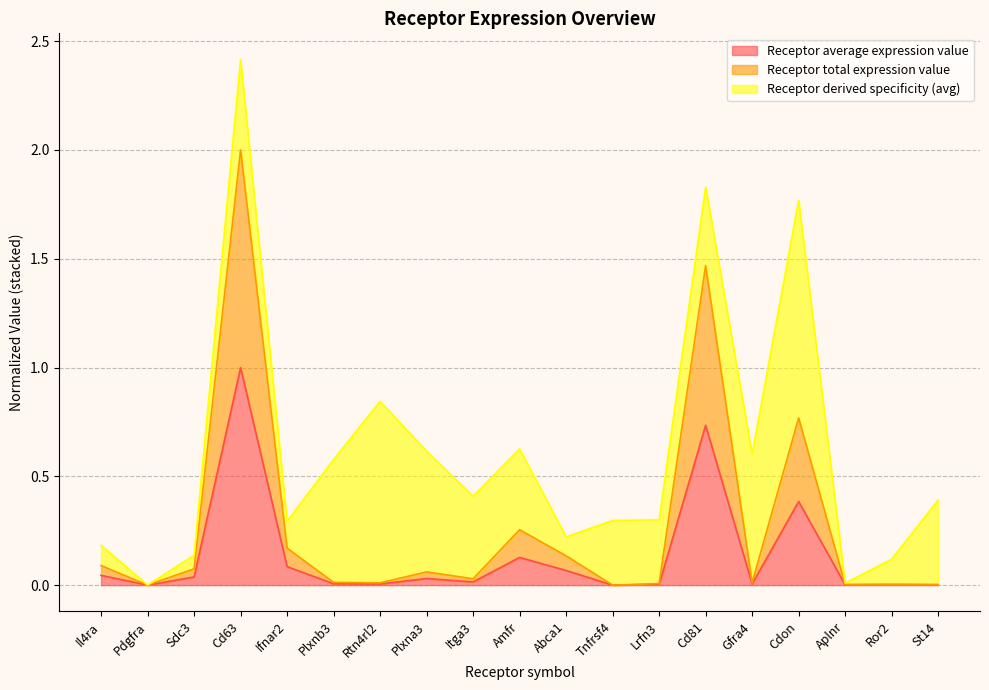

What is the label of the 6th point from the left?

Plxnb3